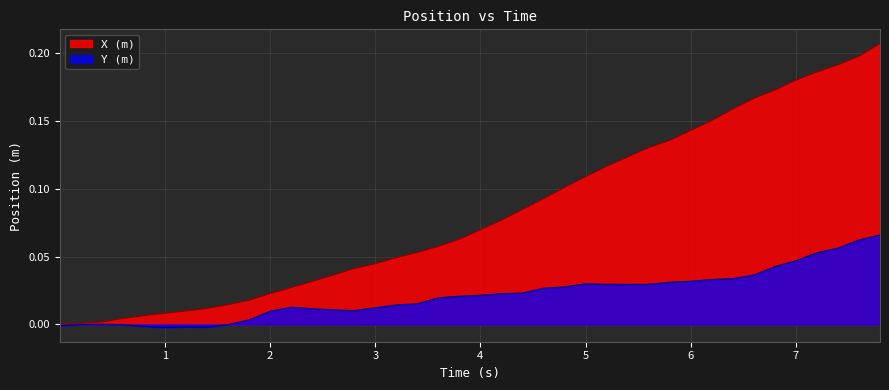

Which series has the largest total across all categories?

X (m)